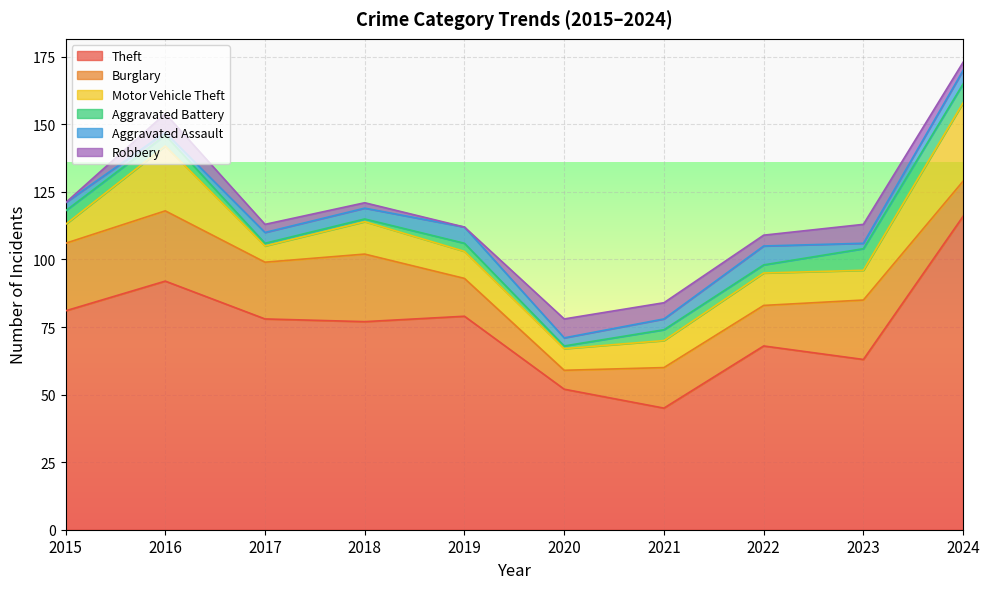

Reading left to right, what are all the values shown in this chart?

Theft: 2015=81	2016=92	2017=78	2018=77	2019=79	2020=52	2021=45	2022=68	2023=63	2024=116
Burglary: 2015=25	2016=26	2017=21	2018=25	2019=14	2020=7	2021=15	2022=15	2023=22	2024=13
Motor Vehicle Theft: 2015=7	2016=24	2017=6	2018=12	2019=10	2020=8	2021=10	2022=12	2023=11	2024=29
Aggravated Battery: 2015=5	2016=4	2017=1	2018=1	2019=3	2020=1	2021=4	2022=3	2023=8	2024=7
Aggravated Assault: 2015=3	2016=1	2017=4	2018=4	2019=6	2020=3	2021=4	2022=7	2023=2	2024=5
Robbery: 2015=0	2016=7	2017=3	2018=2	2019=0	2020=7	2021=6	2022=4	2023=7	2024=3